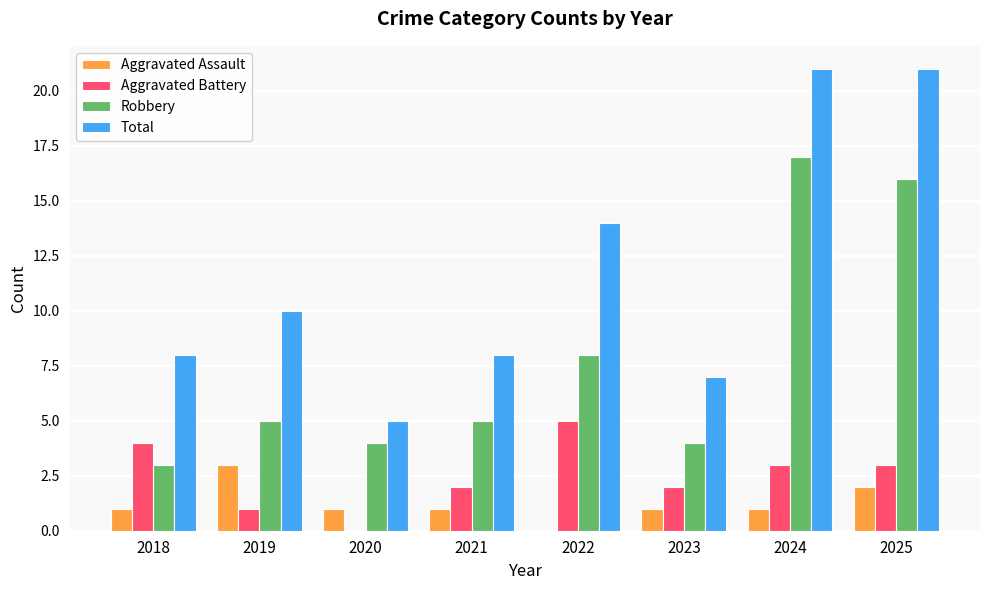

What is the sum of the Aggravated Assault values at 2021 and 2020?

2